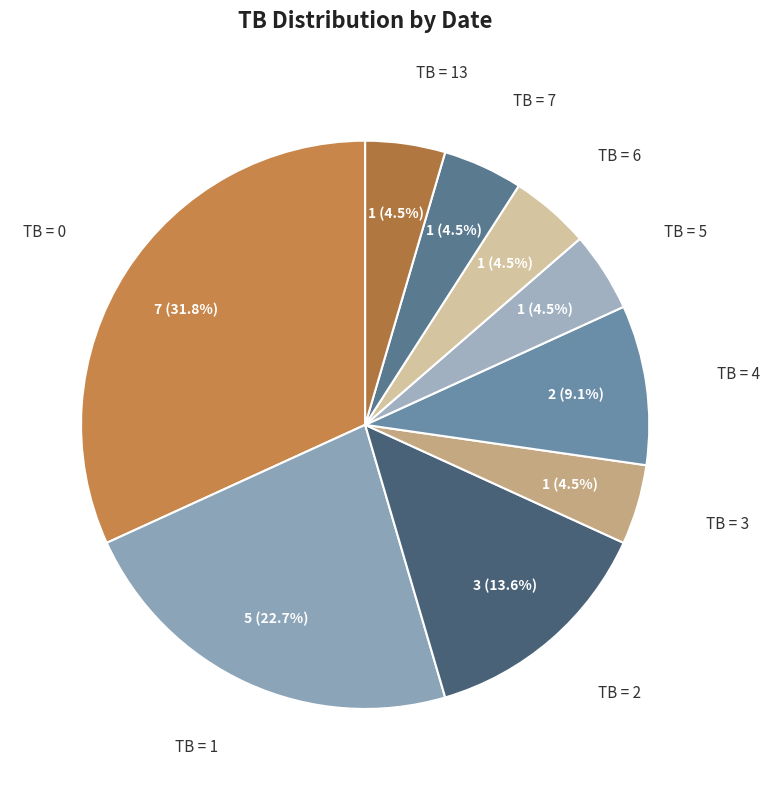

Count the number of slices in the pie.

9